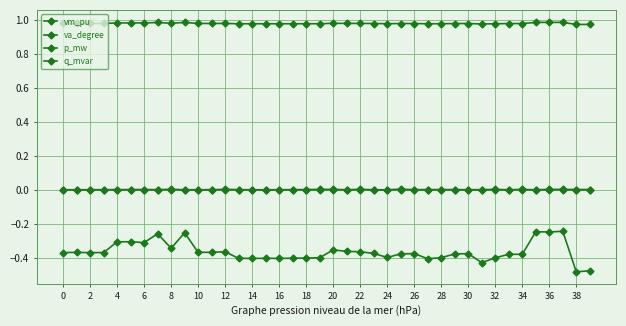

True or false: q_mvar and p_mw cross at least once.

False